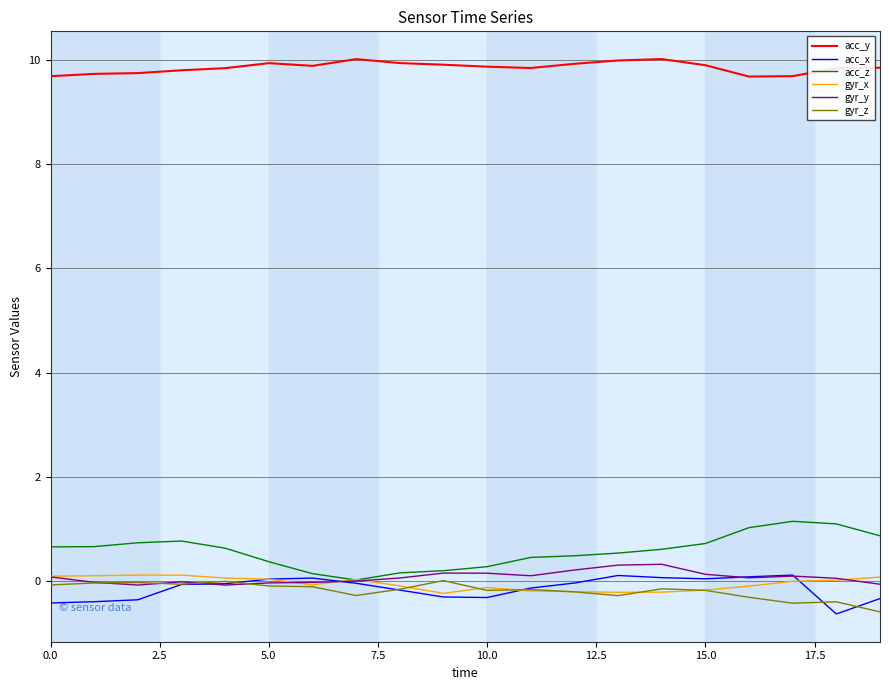

What is the maximum value for acc_y?

10.0